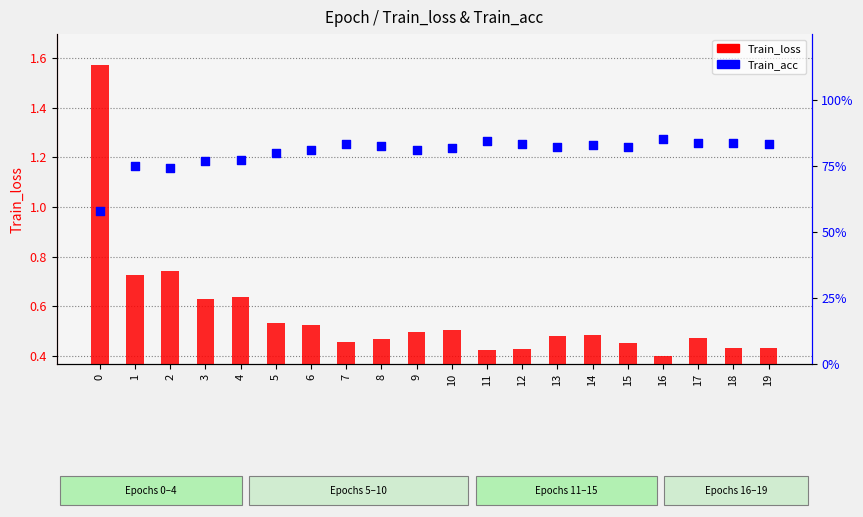

At how many categories does at least one series exceed 0?

20